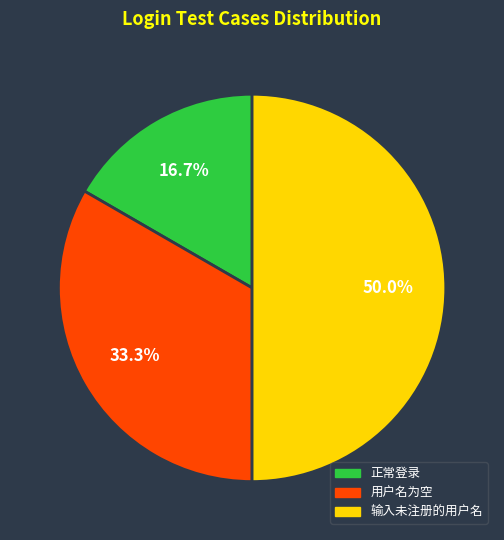

Is 正常登录 the majority of the pie?

No